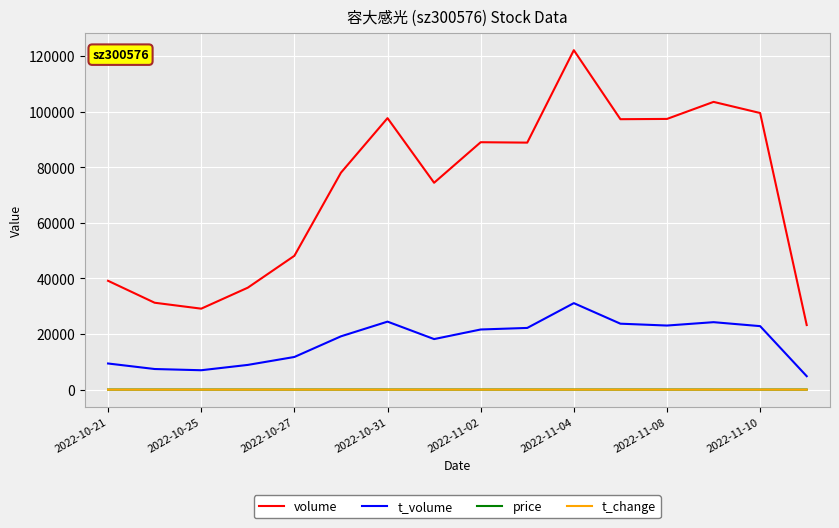

What is the lowest value of the t_change series?

1.8